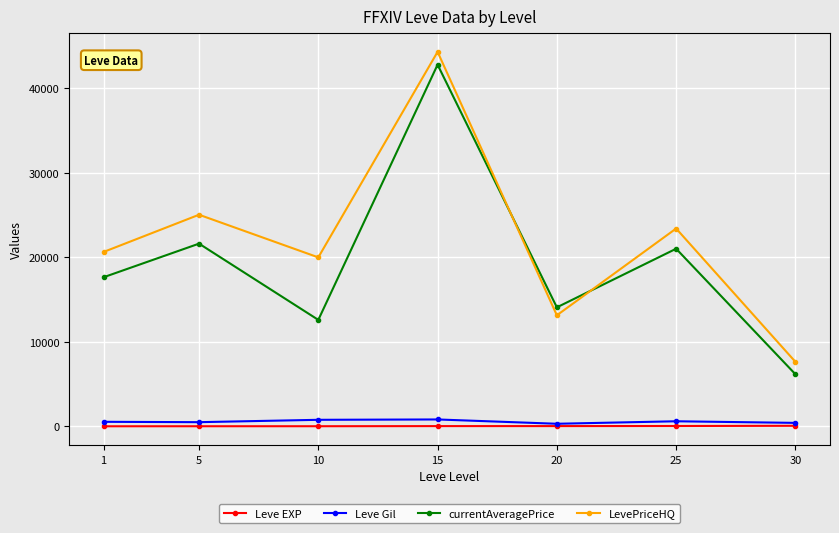

What is the difference between the currentAveragePrice values at 25 and 10?

8425.7